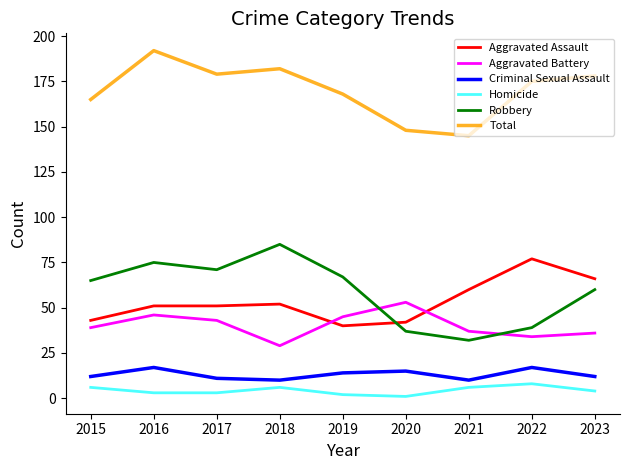

Which series changed the most between 2018 and 2020?

Robbery